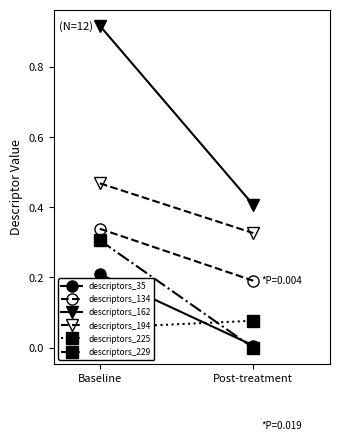

What is the label of the 1st point from the right?

Post-treatment